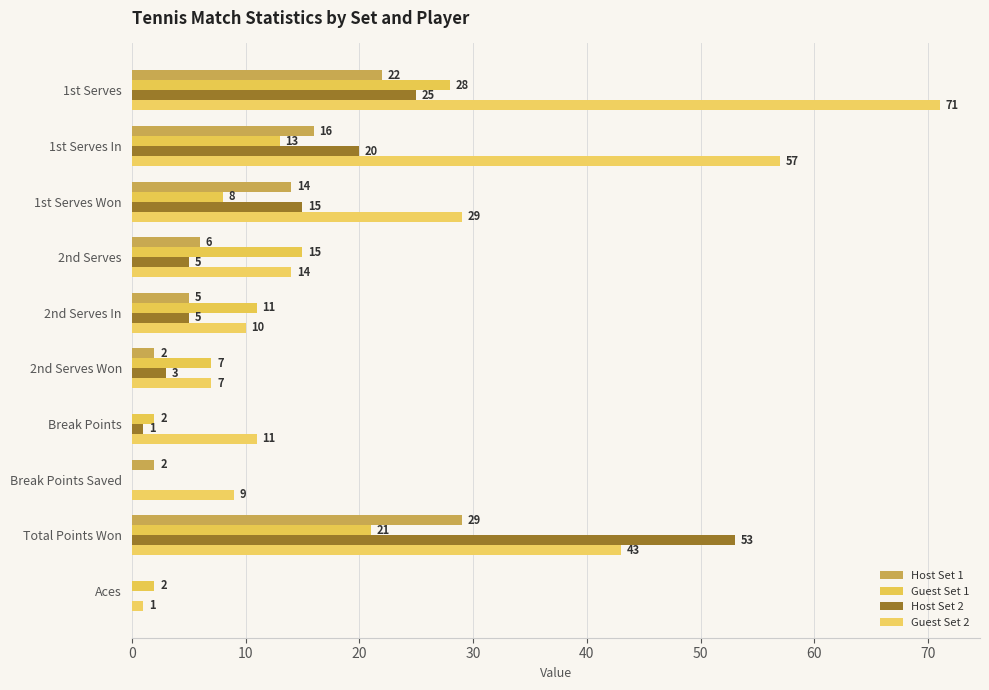

Where is Guest Set 1 nearest to the value 14?

1st Serves In